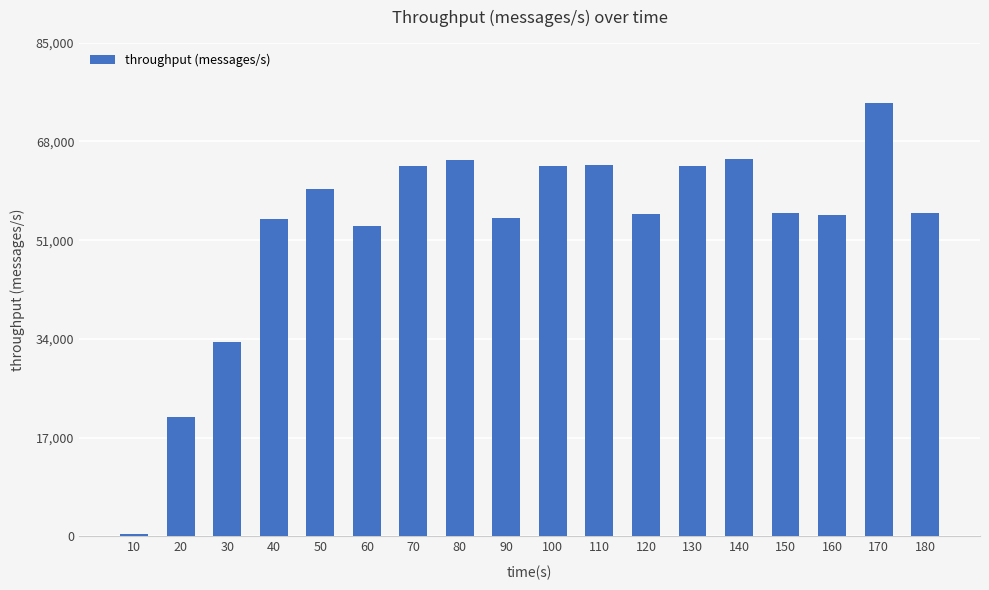

What is the smallest value displayed?

409